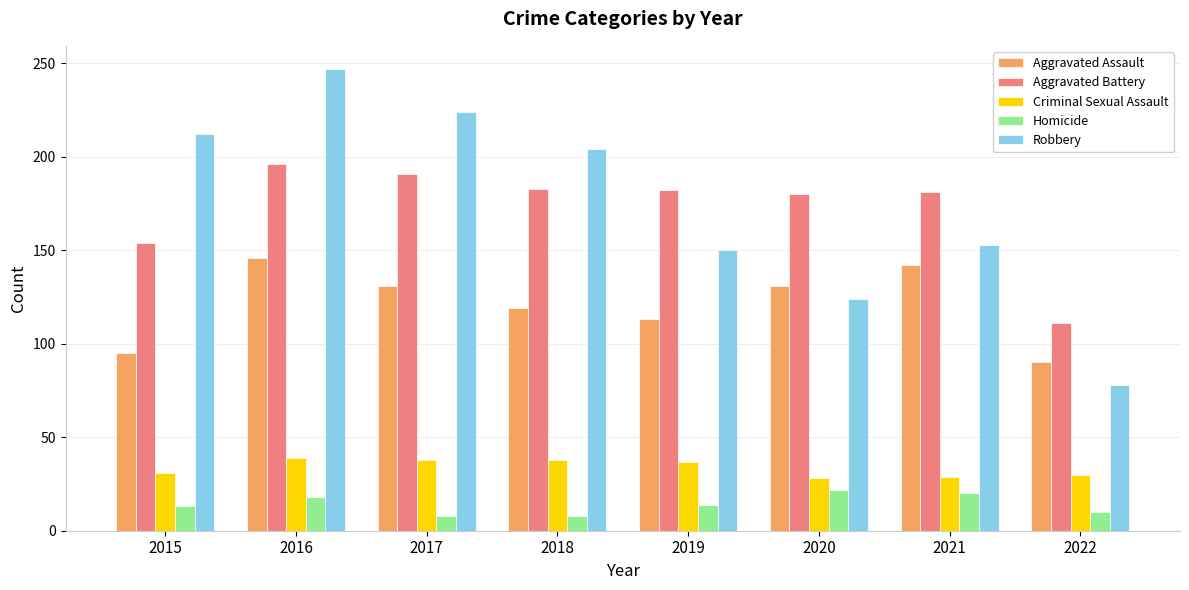

What are all the series names shown in the legend?

Aggravated Assault, Aggravated Battery, Criminal Sexual Assault, Homicide, Robbery